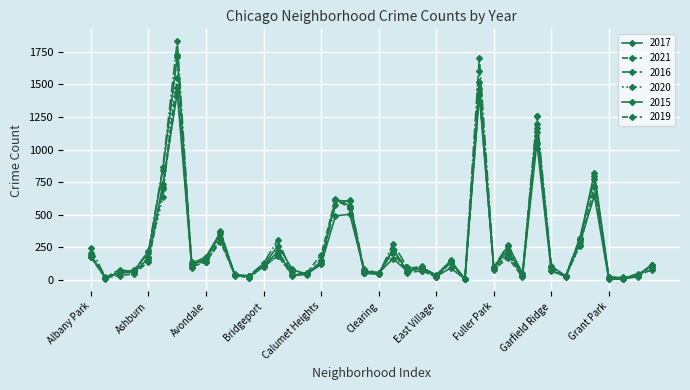

Which category has the highest value across all series?

Austin